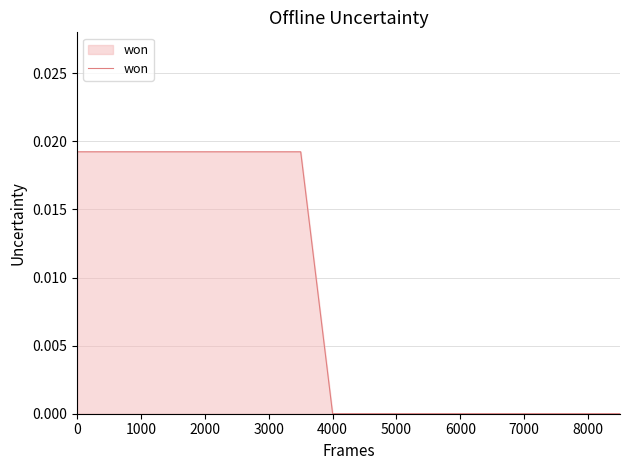

The value at 8000 is 0.0. True or false?

True